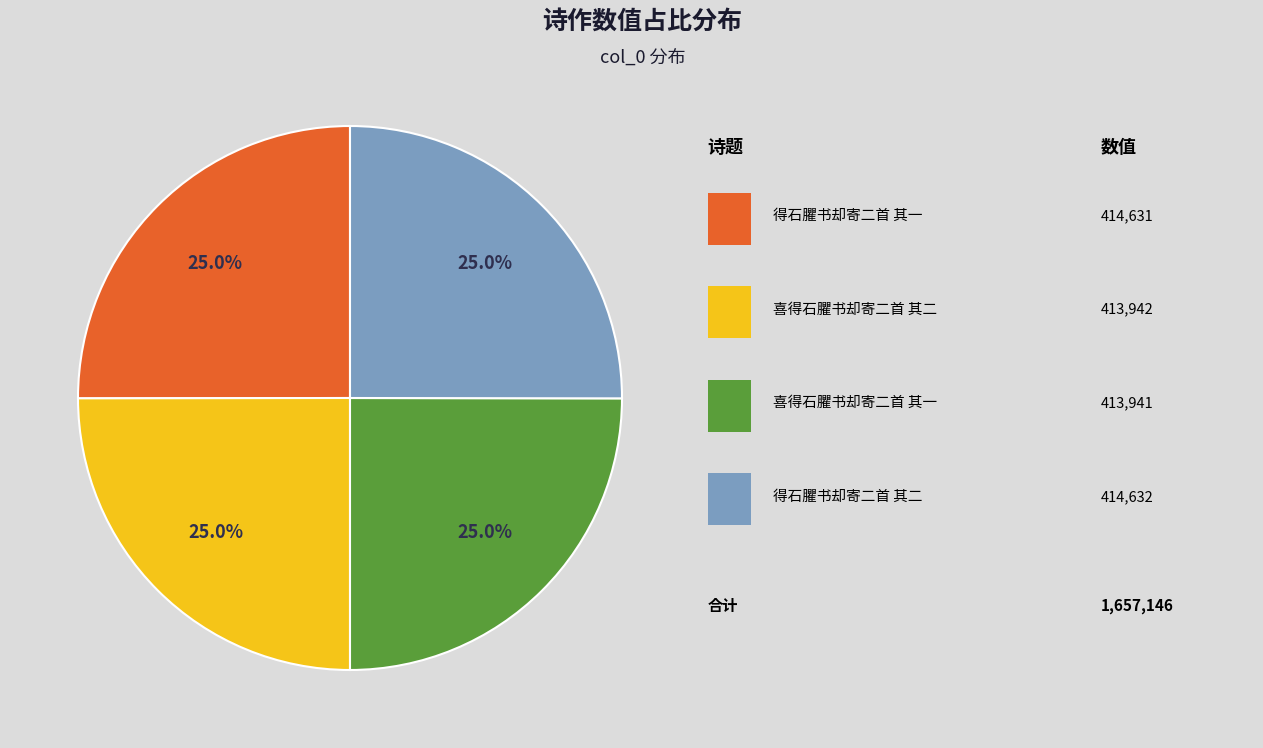

Is there a majority slice in this chart?

No